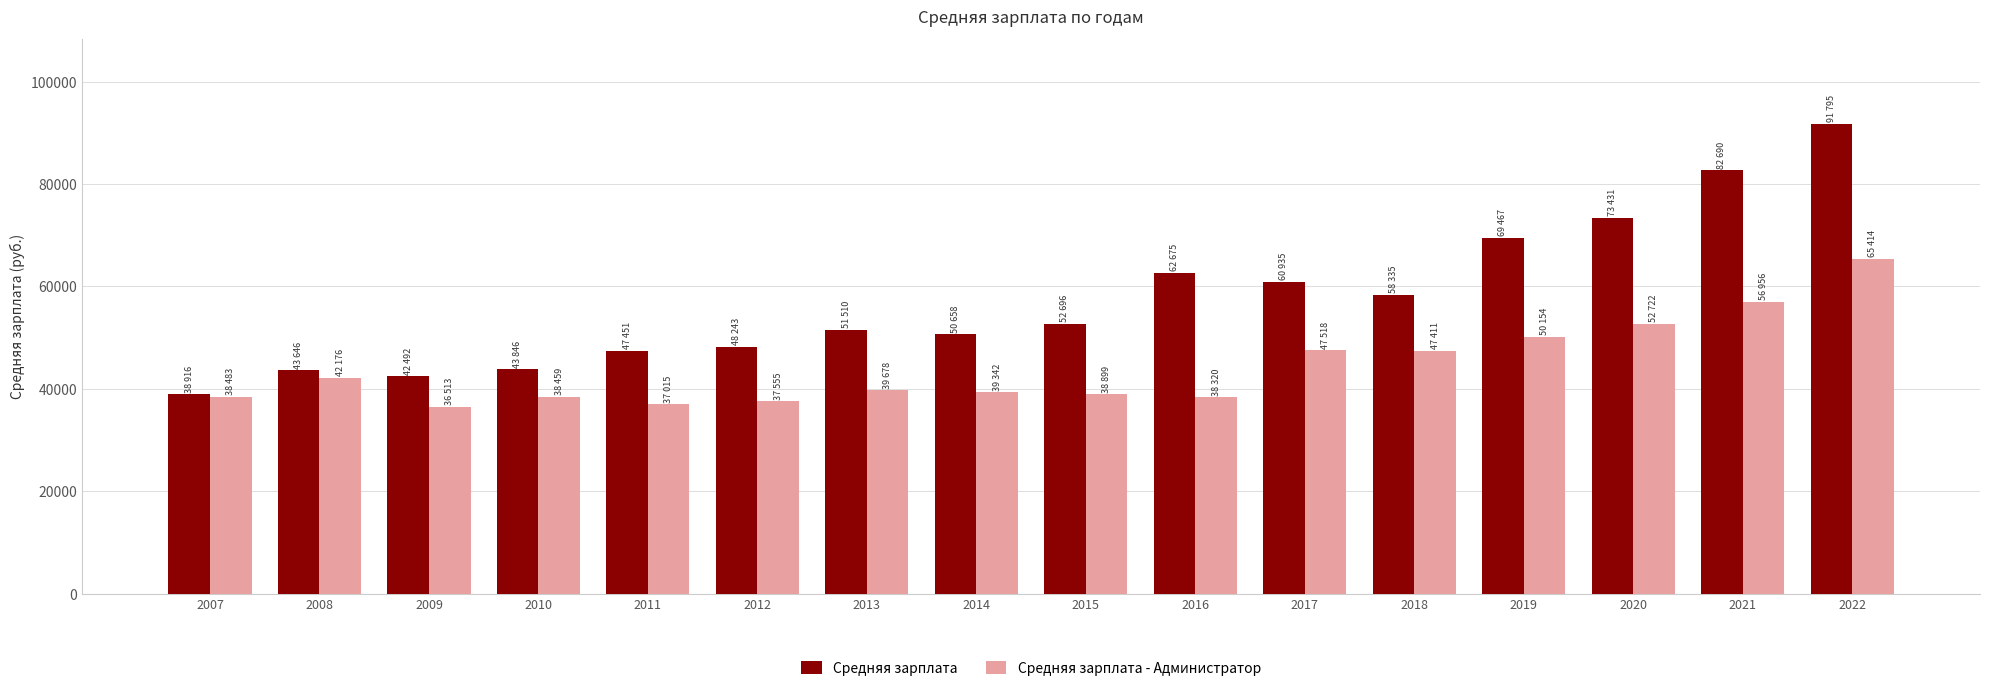

True or false: Средняя зарплата has a value of 50658 at 2014.

True